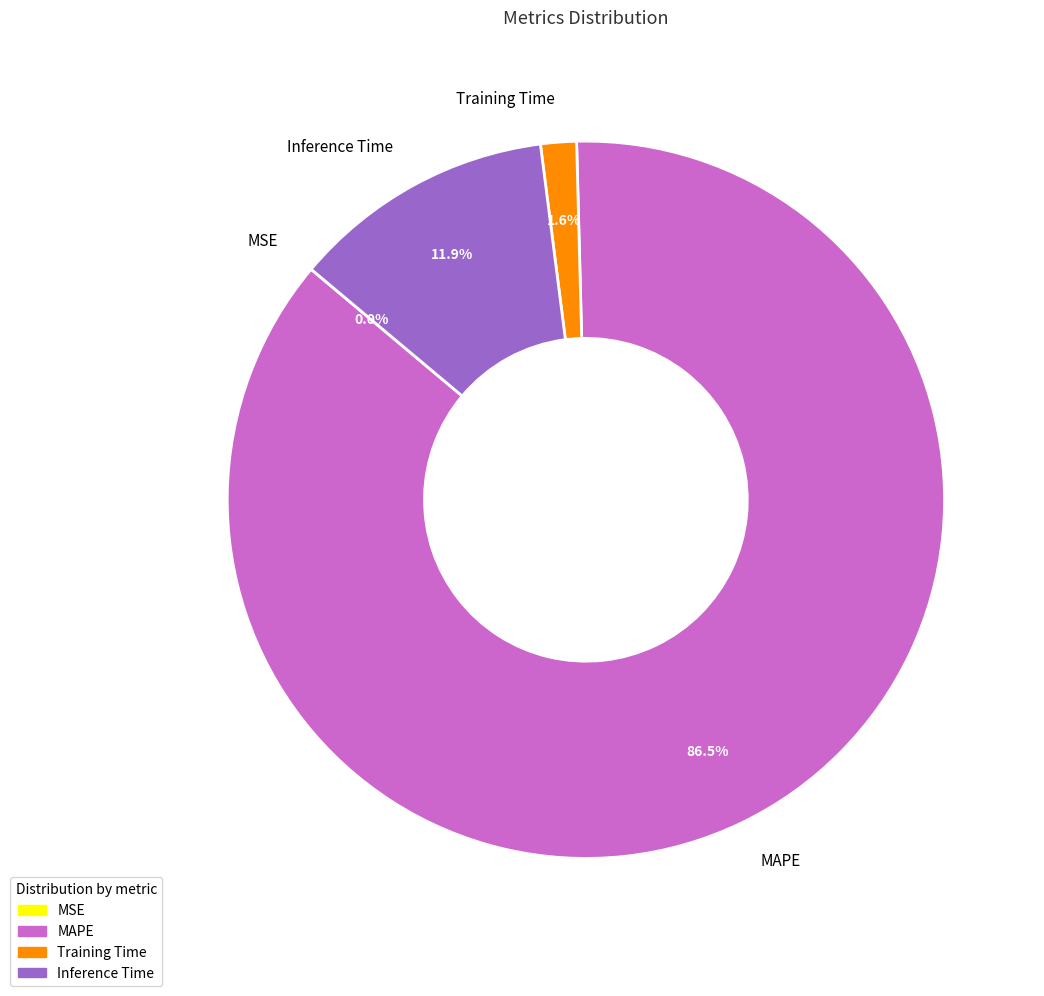

How much of the chart is everything except Training Time?

98.4%